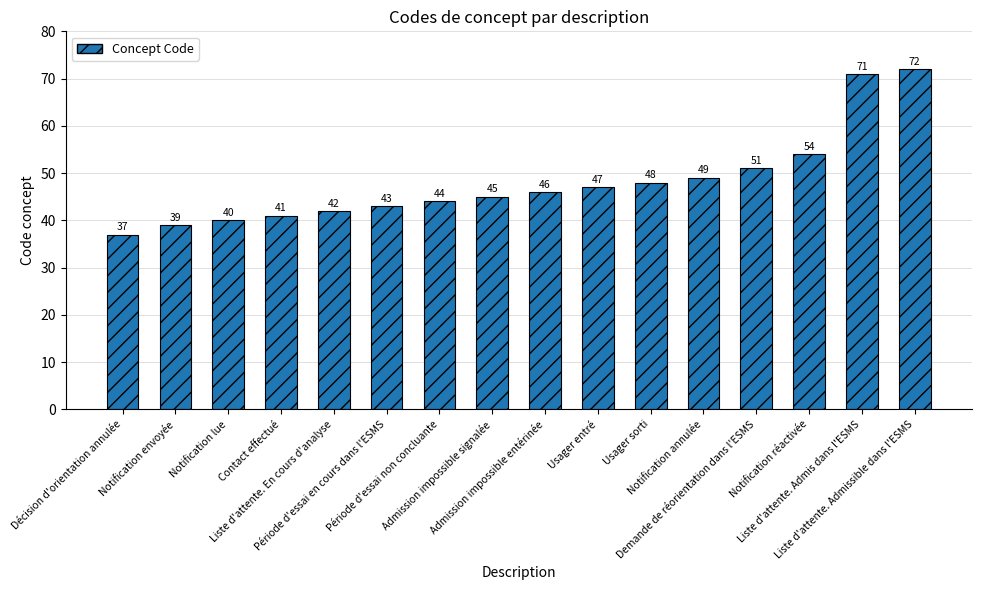

How many data points are less than 46?

8